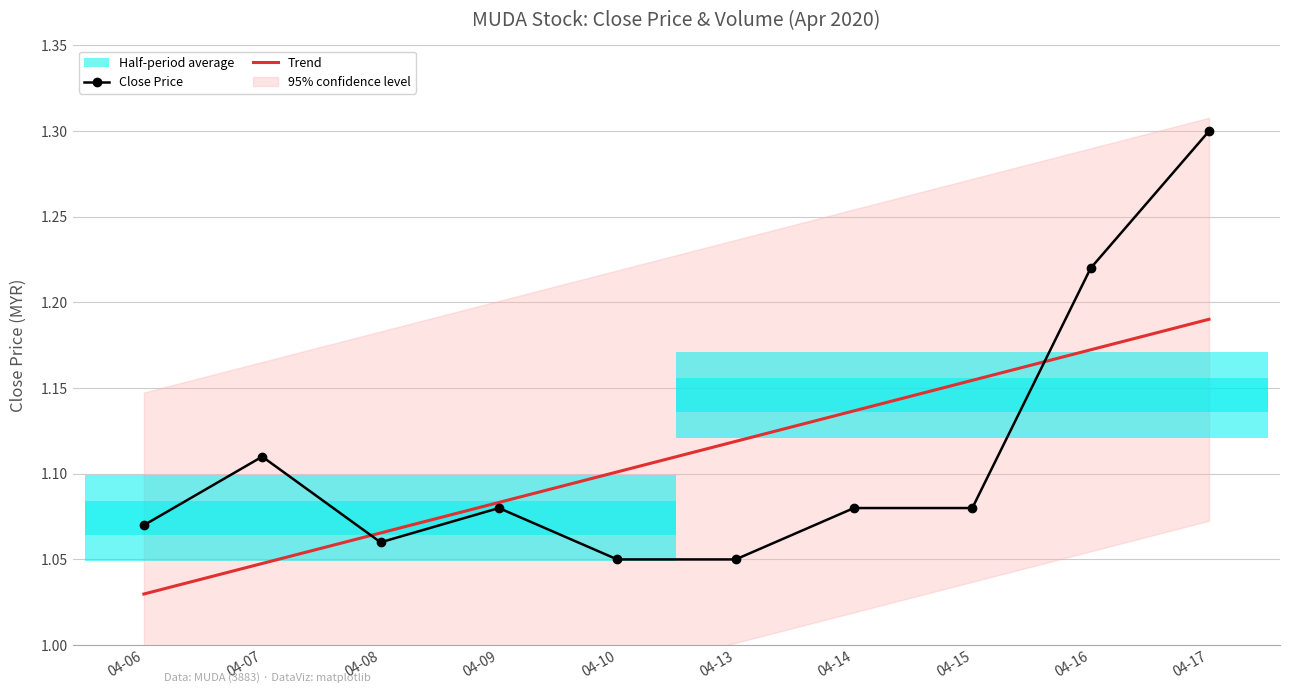

At how many categories does at least one series exceed 1?

10